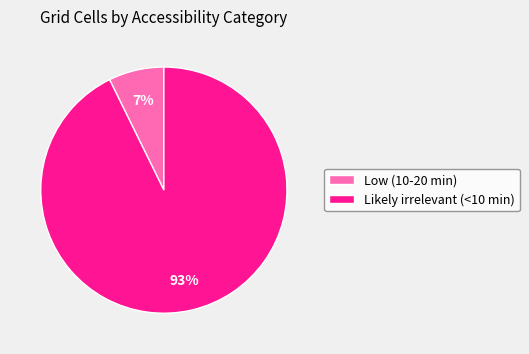

What percentage is the Low (10-20 min) slice, to the nearest percent?

7%